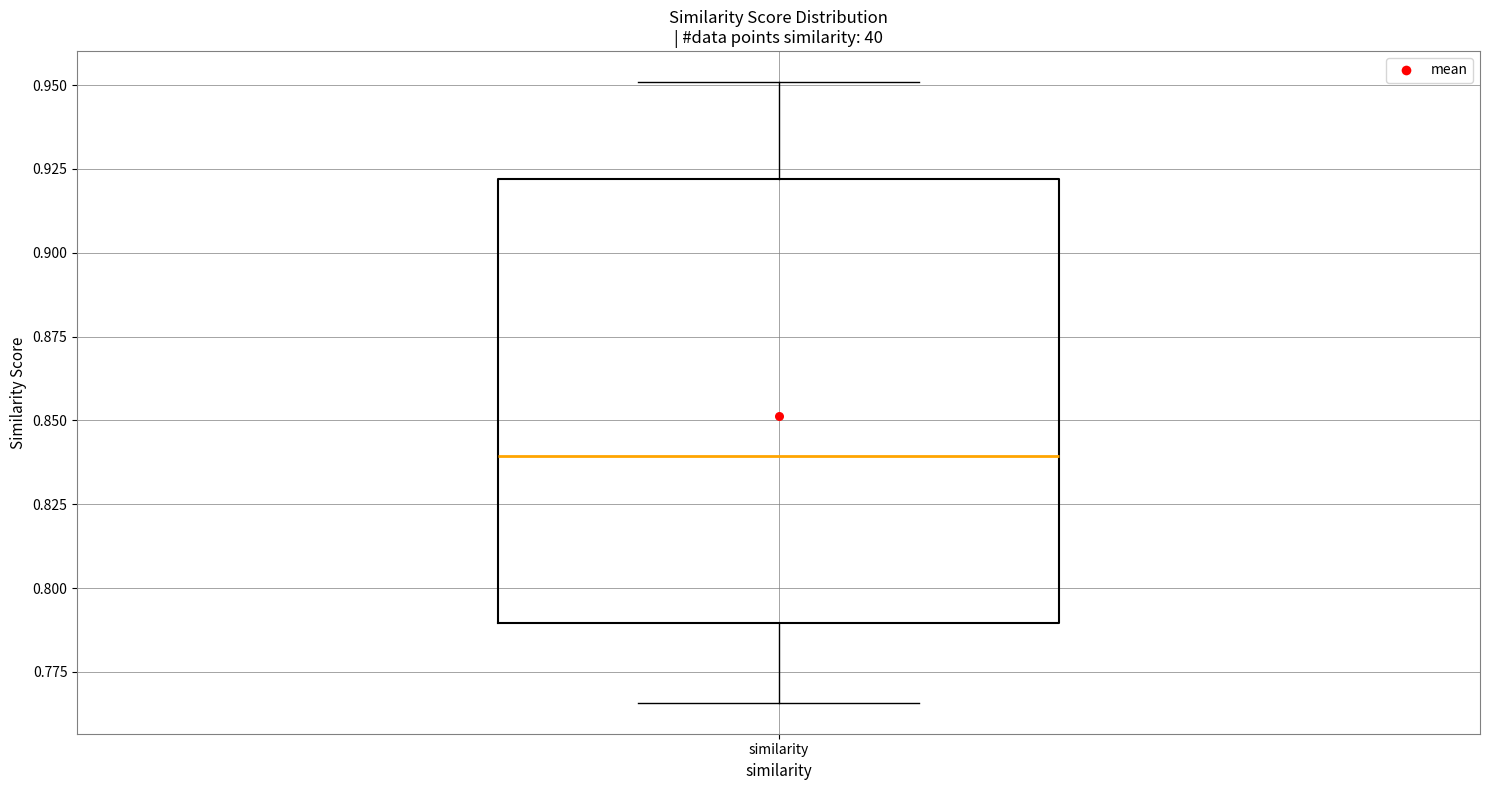

Read this box plot against the y-axis: the position of the median line, the range covered by the box, and the ends of both whiskers. The values are not printed on the chart, so give them approximately, as read against the axis.

median 0.840, box 0.790 to 0.920, whiskers 0.765 to 0.950